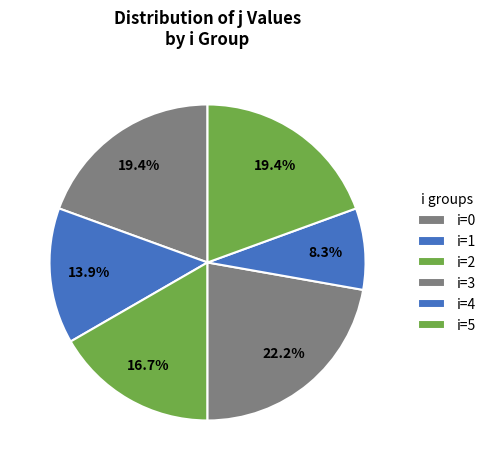

How many segments does this pie chart have?

6